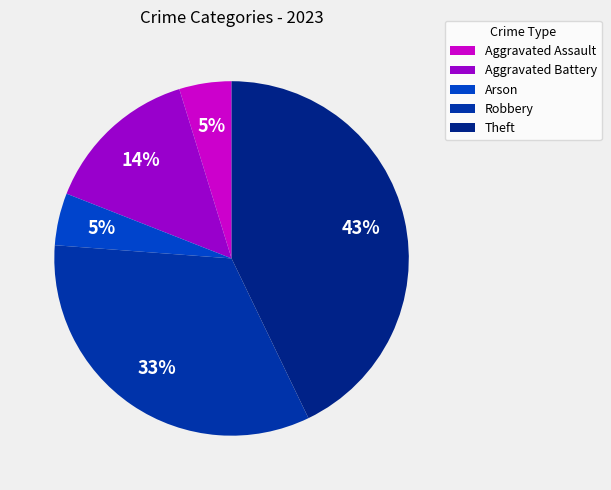

Which has a higher value, Theft or Arson?

Theft